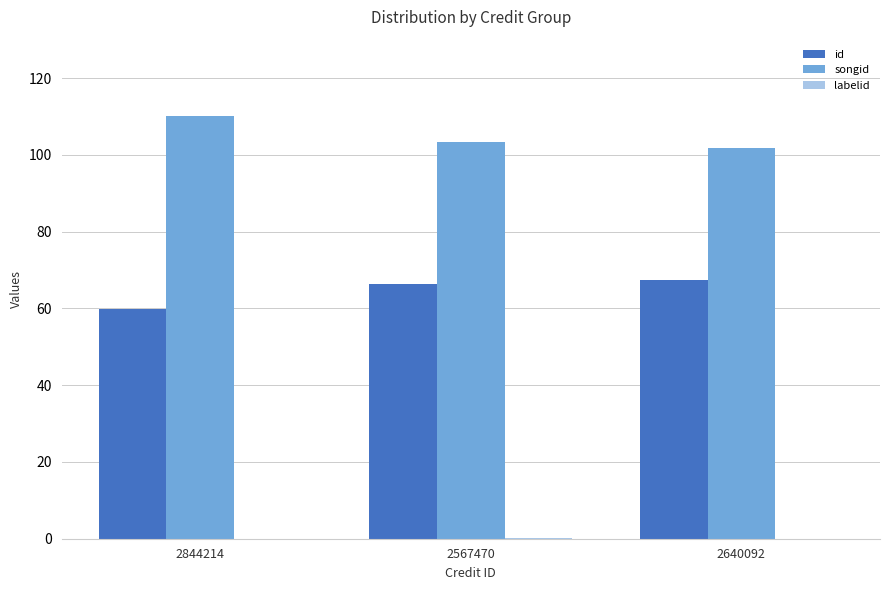

What is the maximum value for id?

67.4